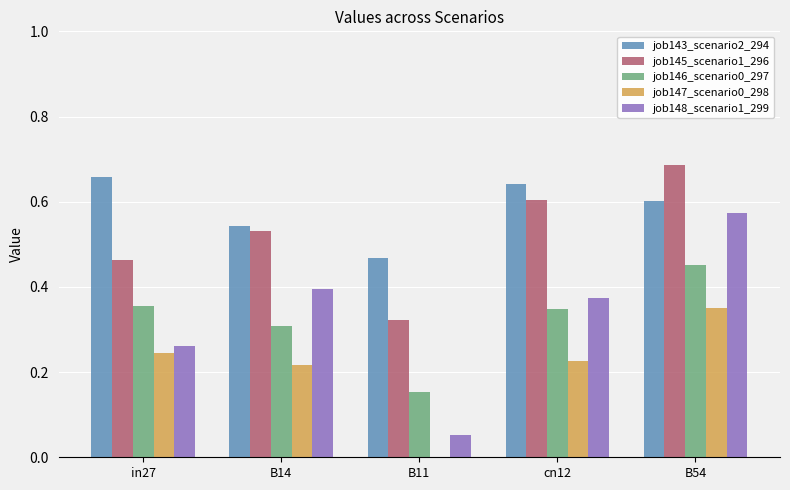

Which series has the largest total across all categories?

job143_scenario2_294